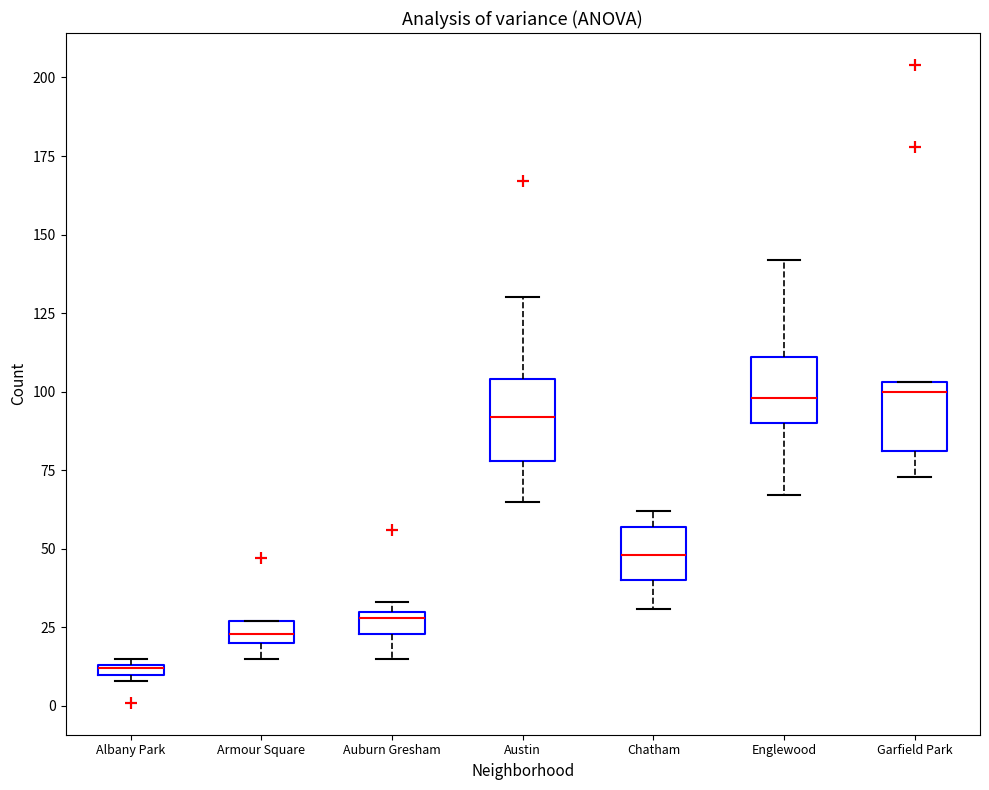

Where is the lower edge of the box for Austin on the y-axis? The values are not printed on the chart, so give them approximately, as read against the axis.

80